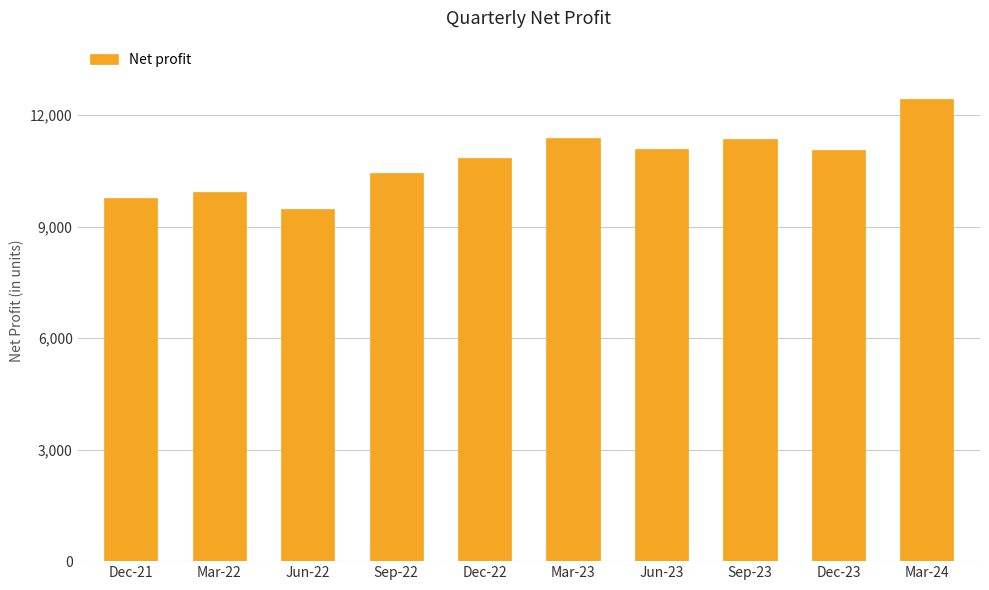

What position from the right is Dec-23?

2